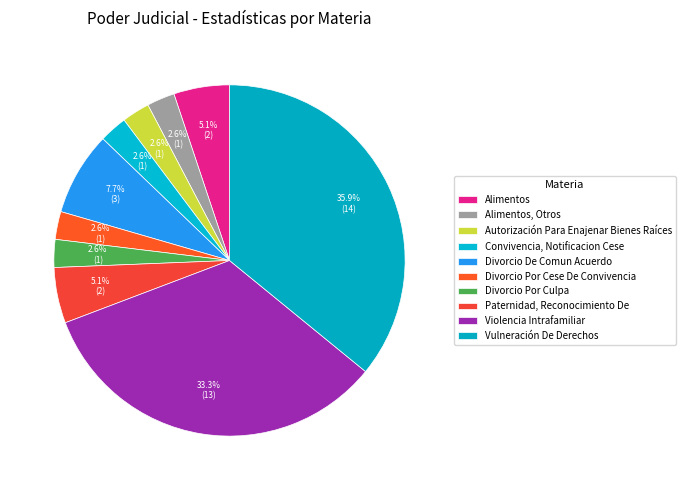

What portion of the pie excludes Divorcio Por Culpa?

97.4%